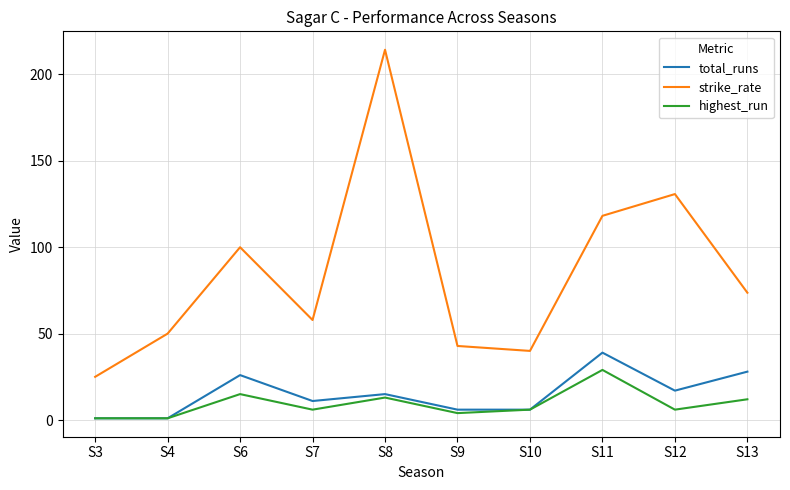

What is the difference between the highest and lowest values at S12?

124.8